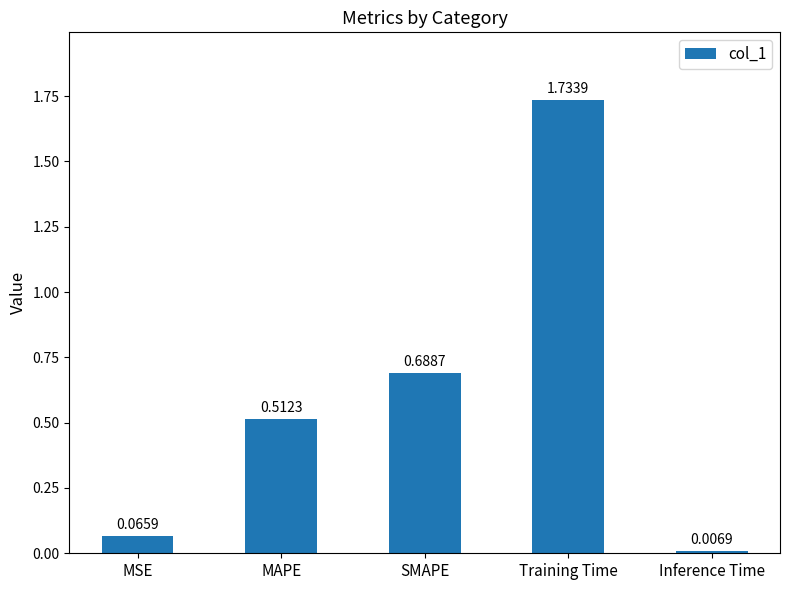

List the labels in order of value, largest first.

Training Time, SMAPE, MAPE, MSE, Inference Time